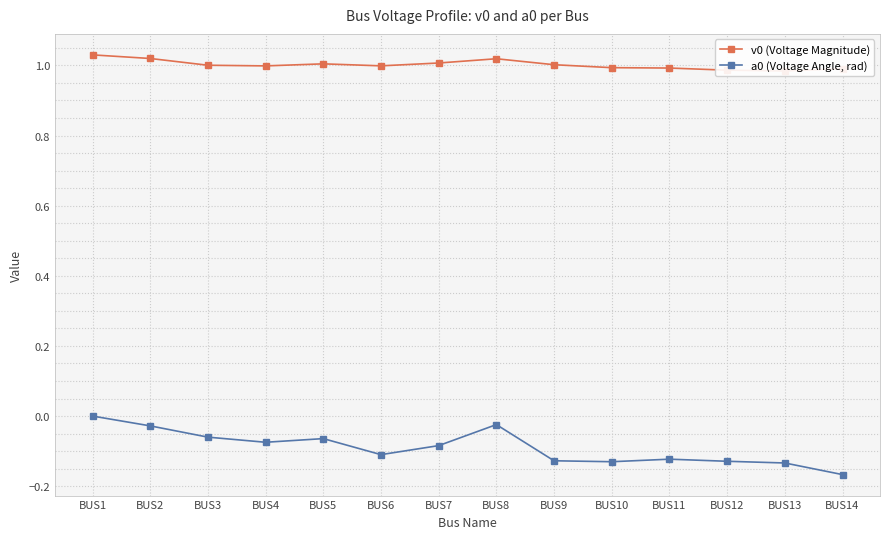

Rank the categories by v0 (Voltage Magnitude) value from highest to lowest.

BUS1, BUS2, BUS8, BUS7, BUS5, BUS9, BUS3, BUS6, BUS4, BUS10, BUS11, BUS14, BUS12, BUS13